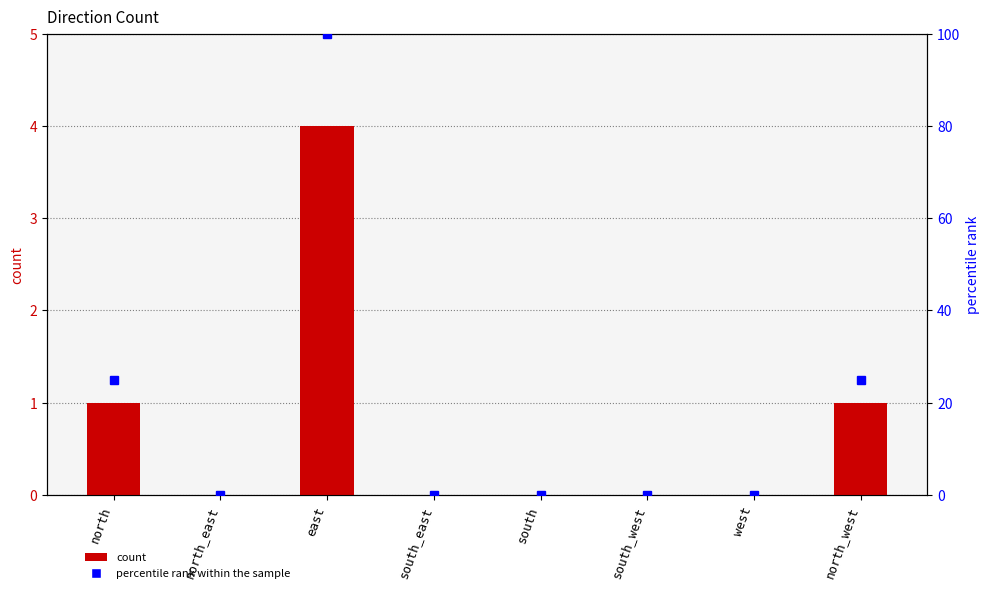

The percentile rank within the sample series shows 25 at north_west. True or false?

True